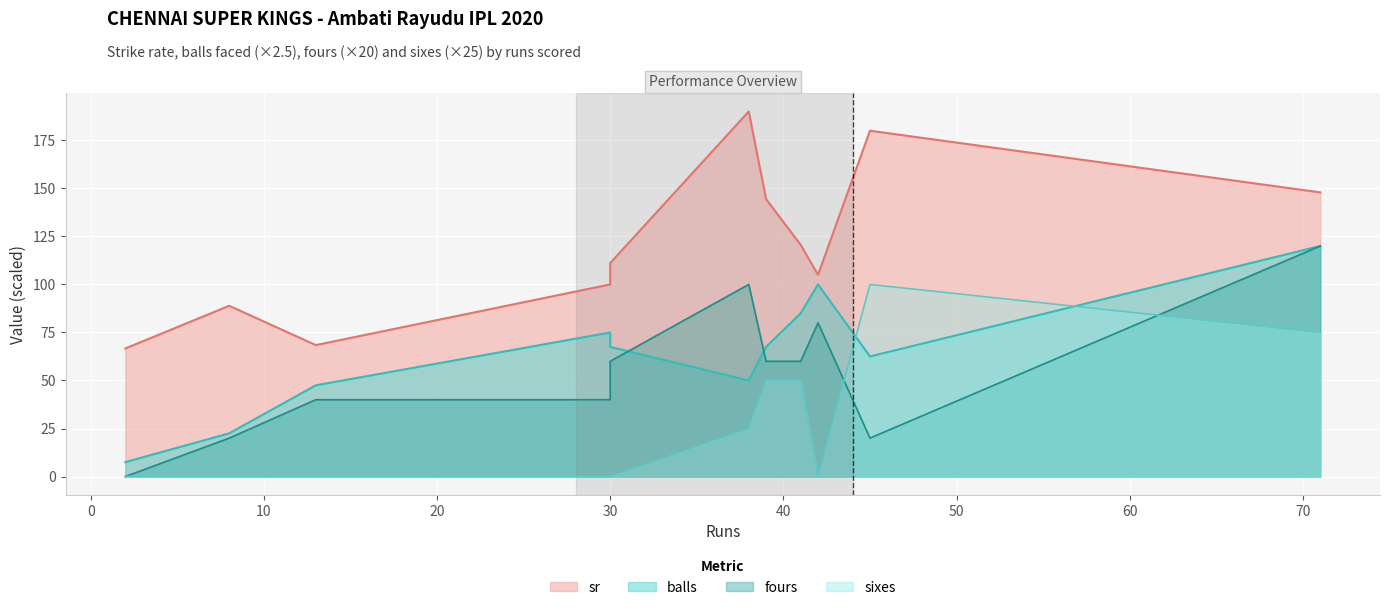

What is the difference between the maximum and minimum values in the balls series?

112.5